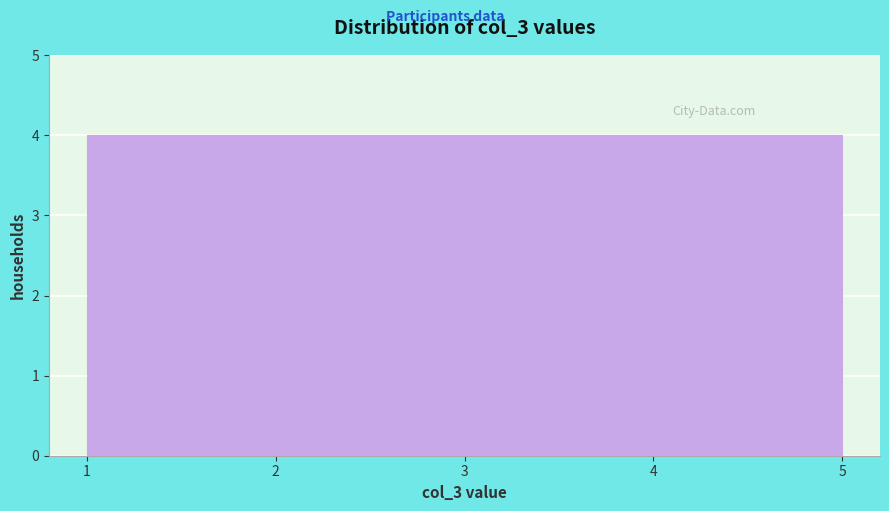

Reading left to right, list every bar in this chart as the range it spans on the x-axis followed by its height. The values are not printed on the chart, so give them approximately, as read against the axis.

1 to 2: 4
2 to 3: 4
3 to 4: 4
4 to 5: 4